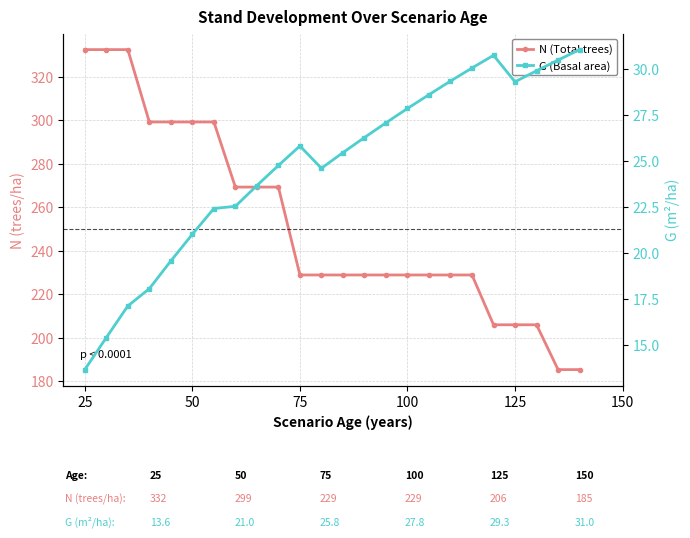

Is it true that G (Basal area) equals 8.6 at 9?

False